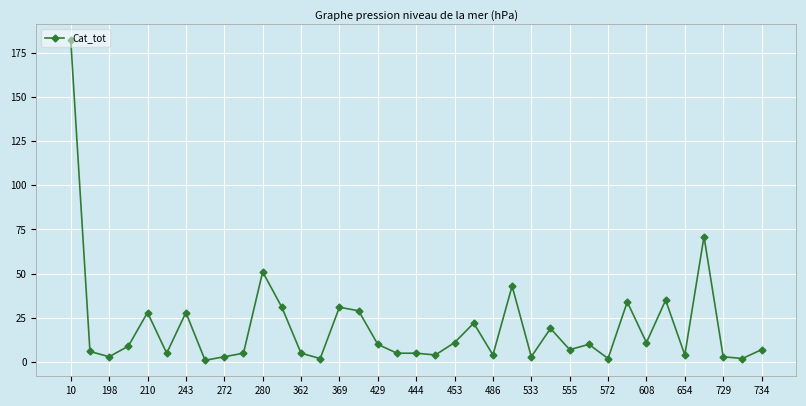

What is the minimum value shown in the chart?

1